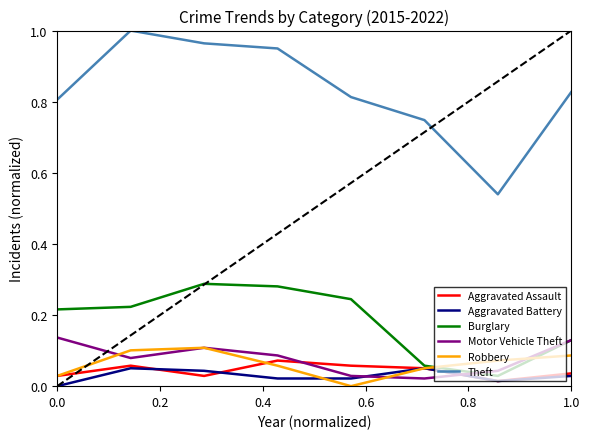

Which series has the widest spread of values?

Theft